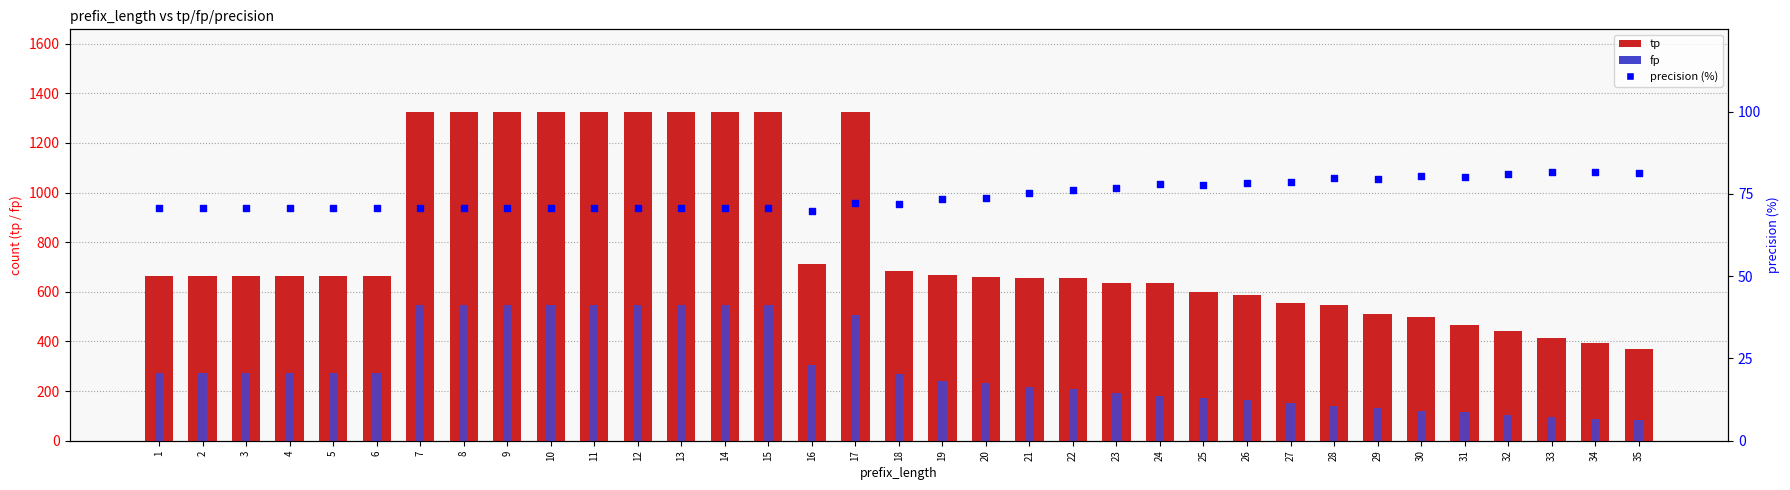

What is the total value across all series at 26?

830.3